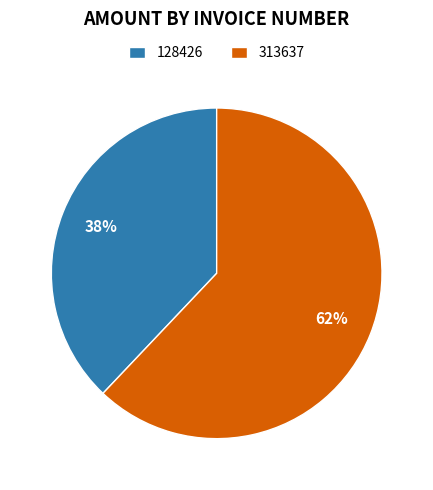

To the nearest percent, what portion does 128426 represent?

38%